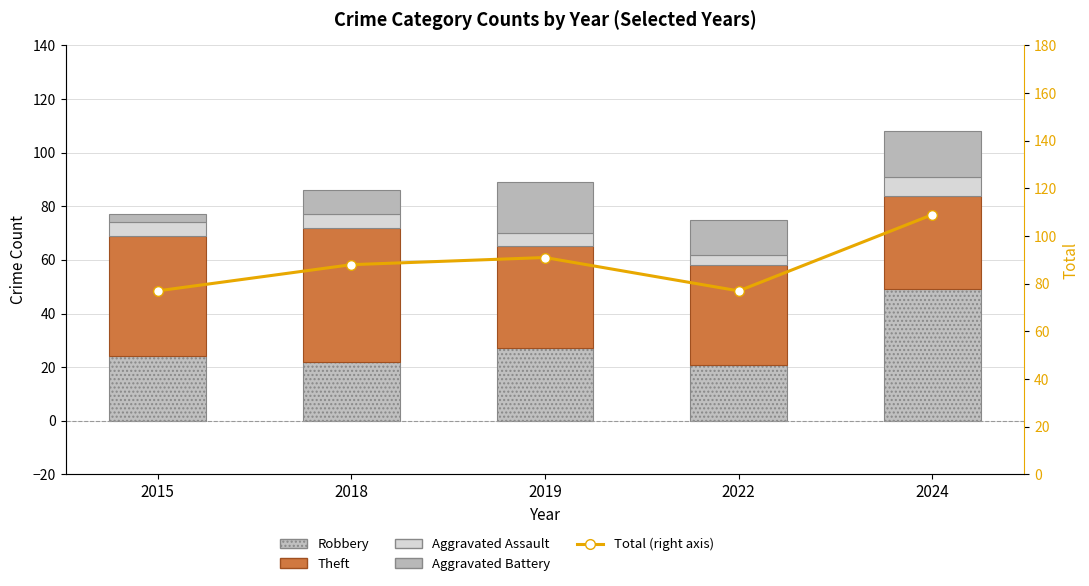

Rank the series at 2022 from highest to lowest value.

Total (right axis), Theft, Robbery, Aggravated Battery, Aggravated Assault